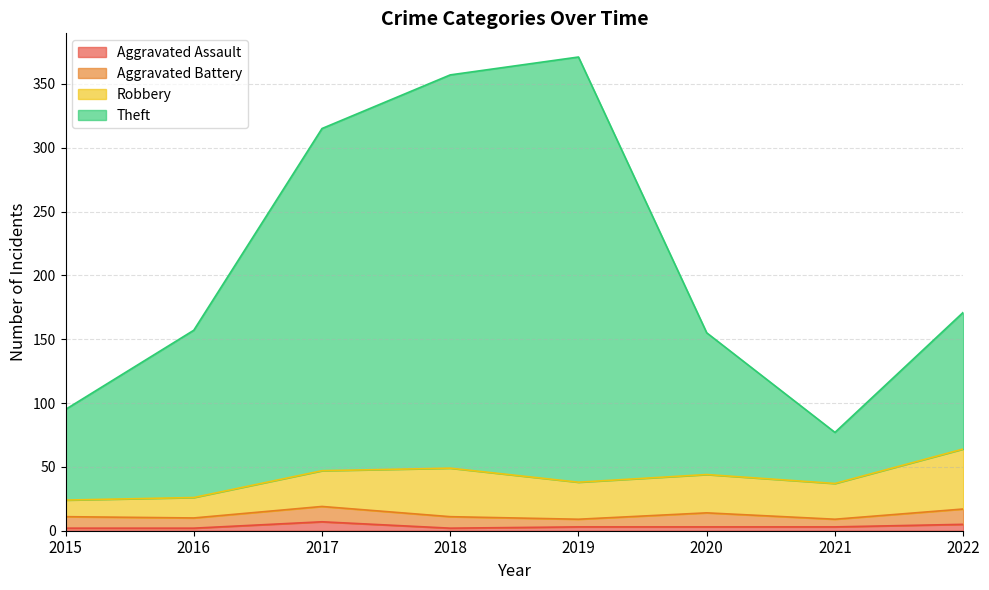

Which series has the largest total across all categories?

Theft